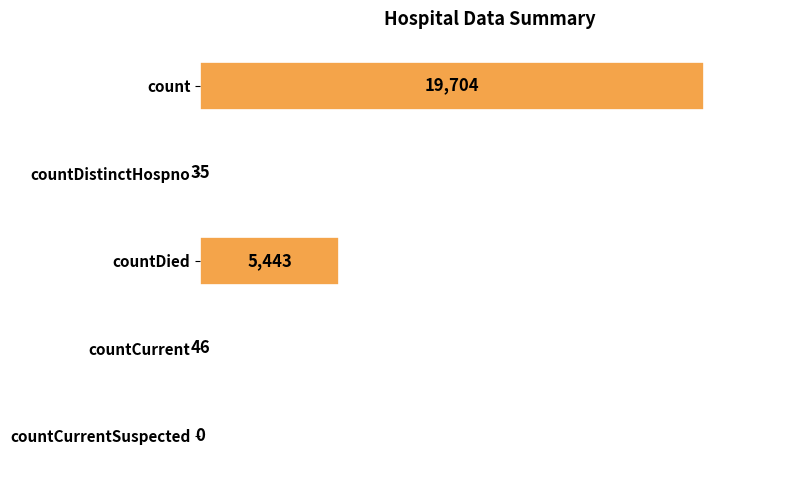

Does the chart contain stacked bars?

No